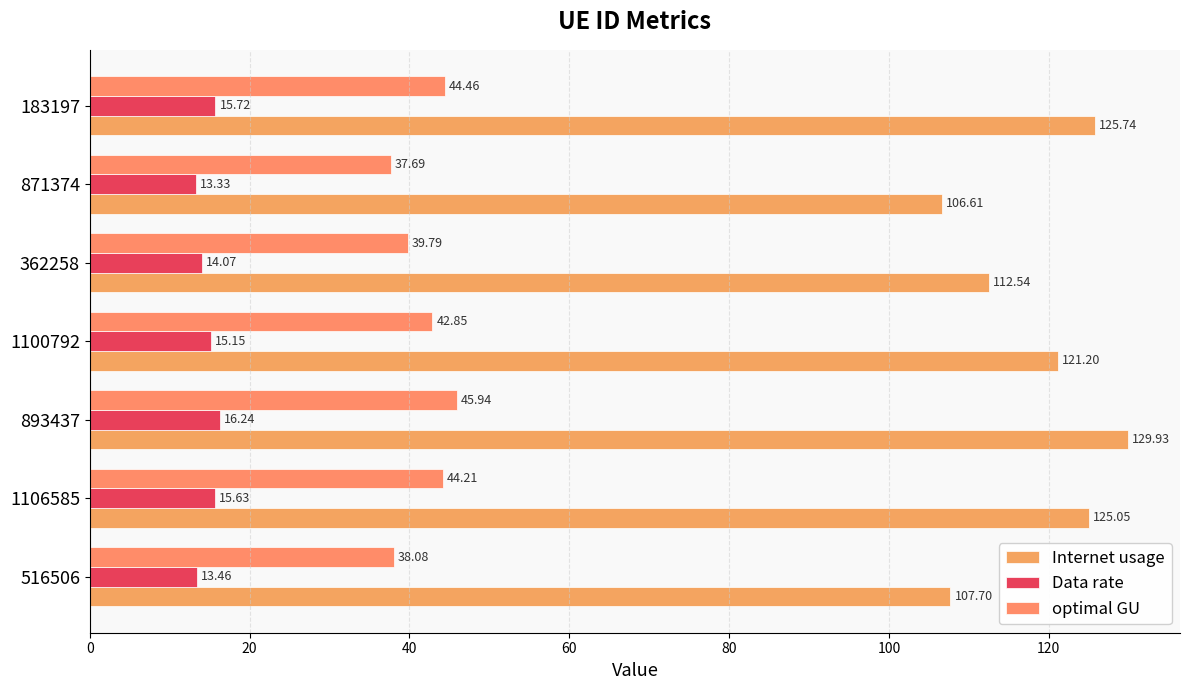

What is the difference between the maximum and minimum values in the Data rate series?

2.9